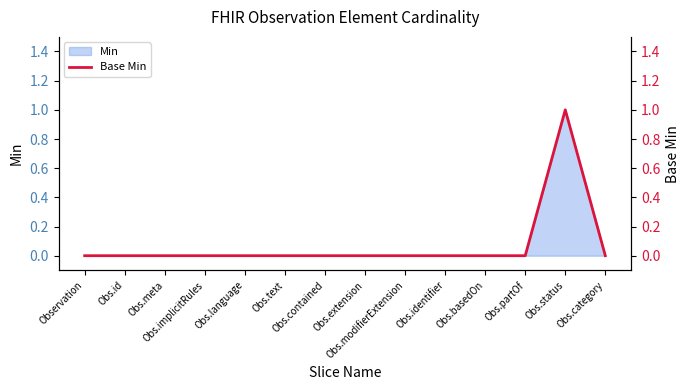

Reading left to right, what are all the values shown in this chart?

Observation=0	Obs.id=0	Obs.meta=0	Obs.implicitRules=0	Obs.language=0	Obs.text=0	Obs.contained=0	Obs.extension=0	Obs.modifierExtension=0	Obs.identifier=0	Obs.basedOn=0	Obs.partOf=0	Obs.status=1	Obs.category=0